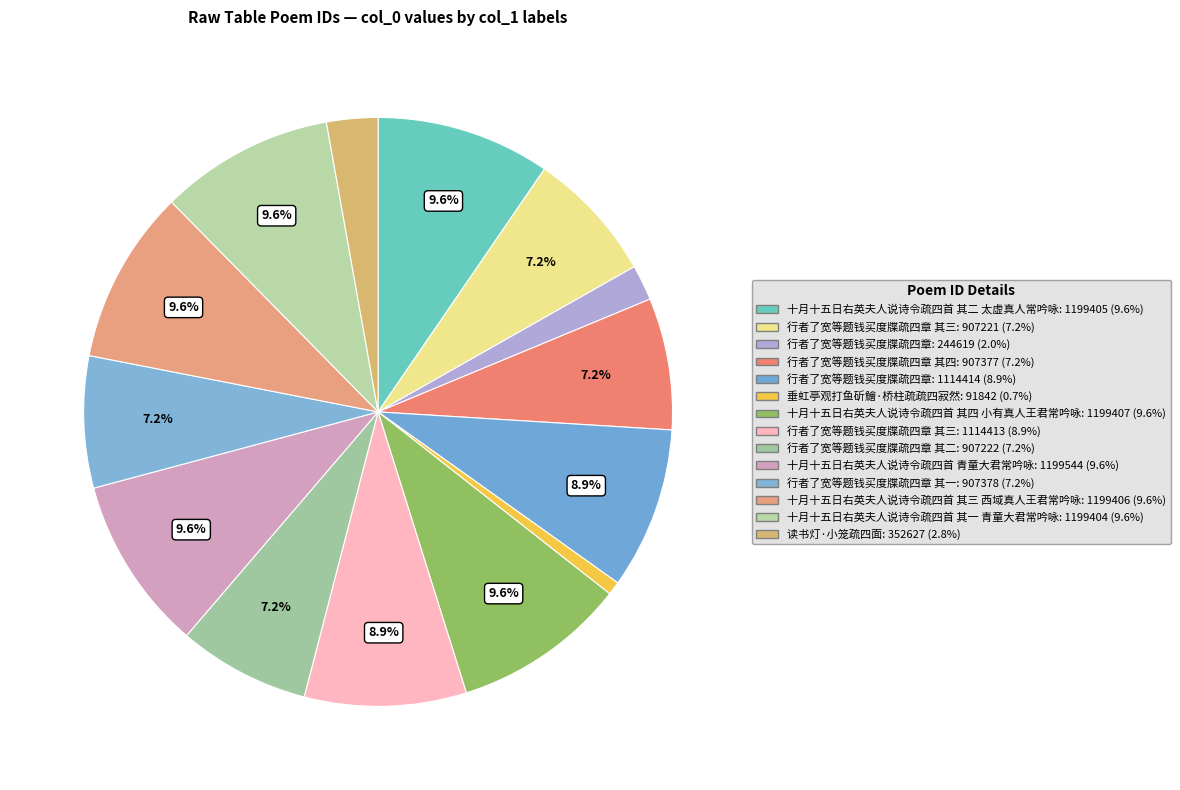

How many slices are in this pie chart?

14